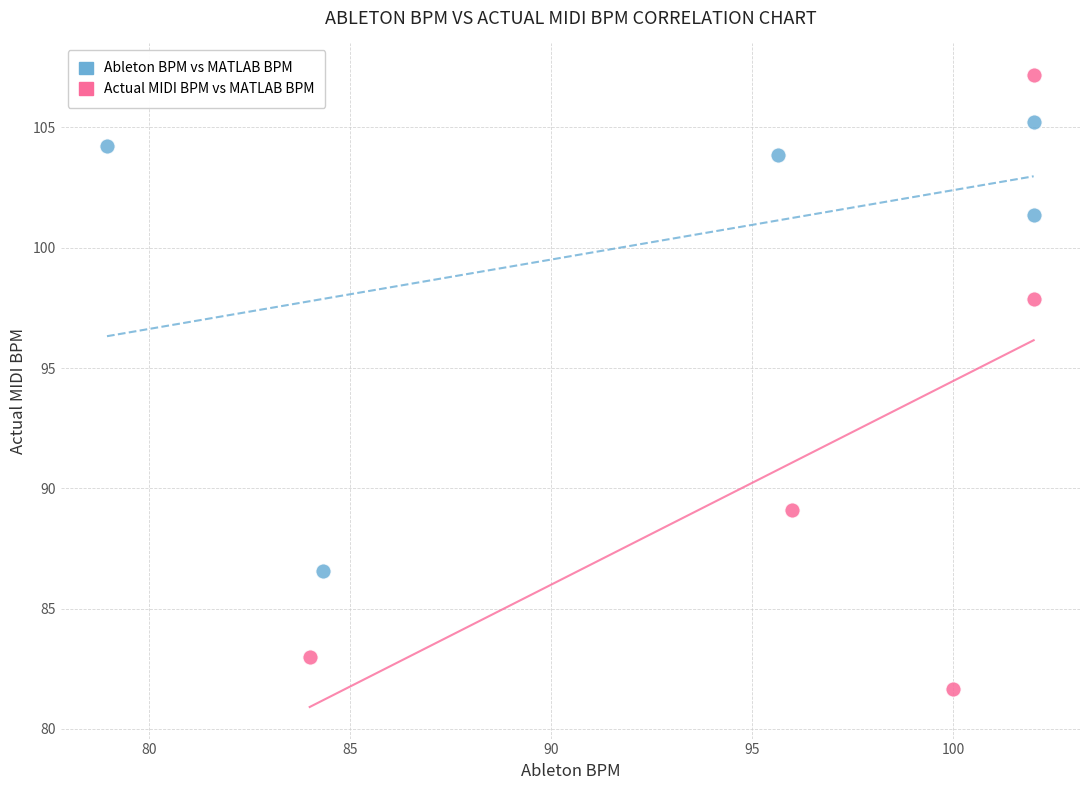

Which series has the widest spread of Y values?

Actual MIDI BPM vs MATLAB BPM